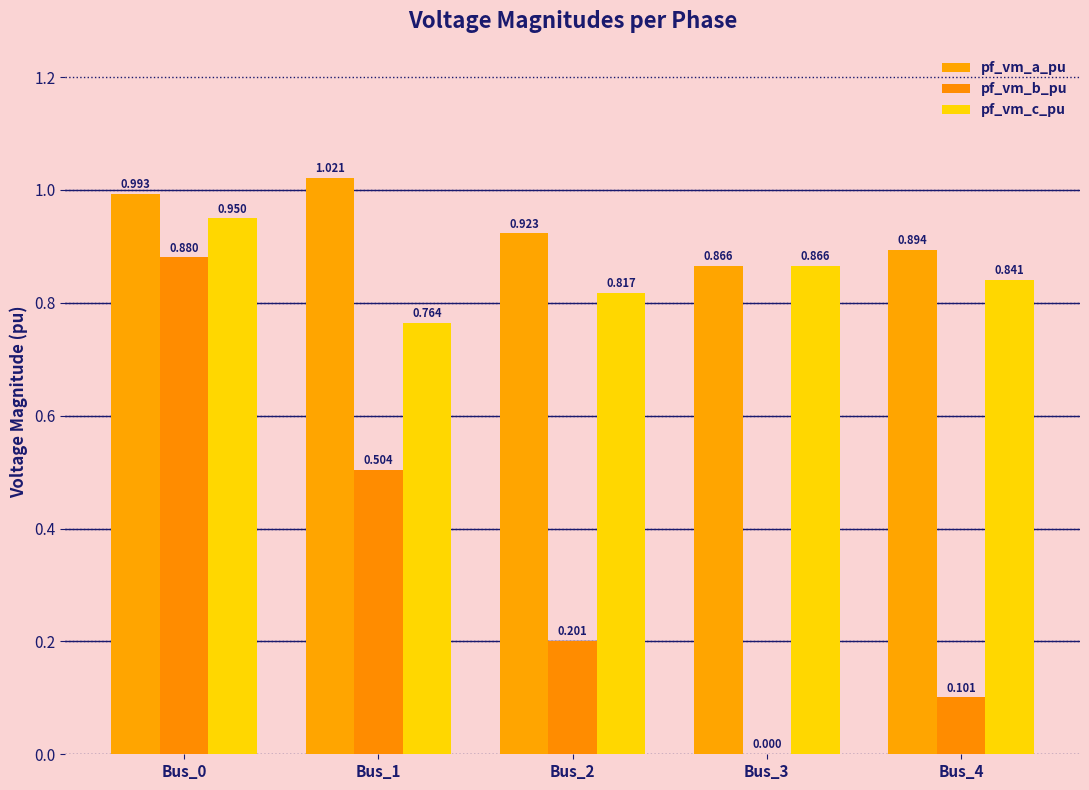

Are the bars horizontal?

No